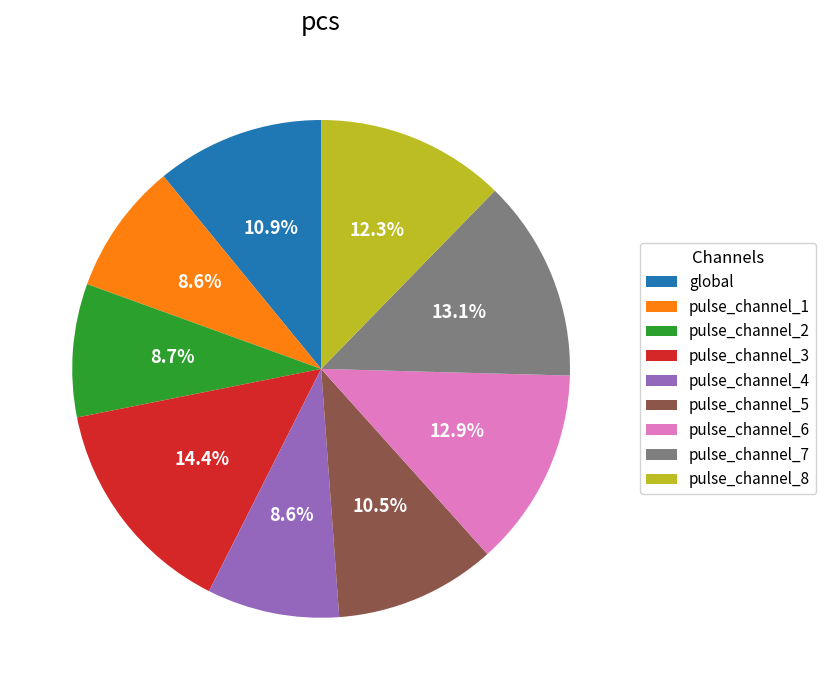

To the nearest percent, what is the difference between the pulse_channel_4 and global slice percentages?

2%